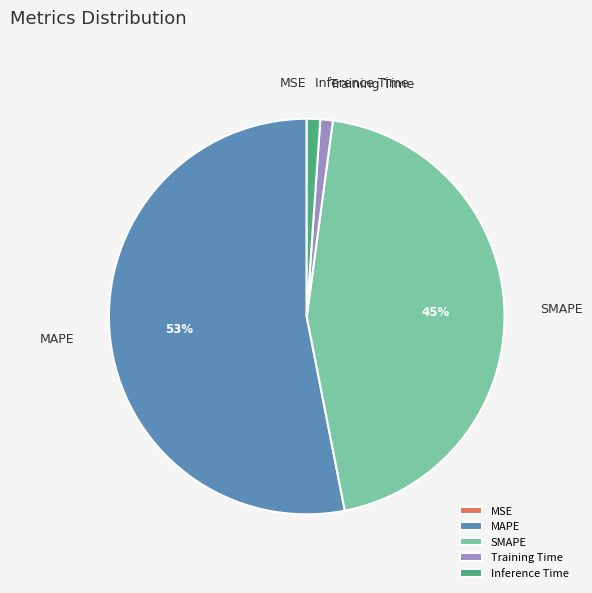

Combined, do MAPE and Training Time account for over 50%?

Yes